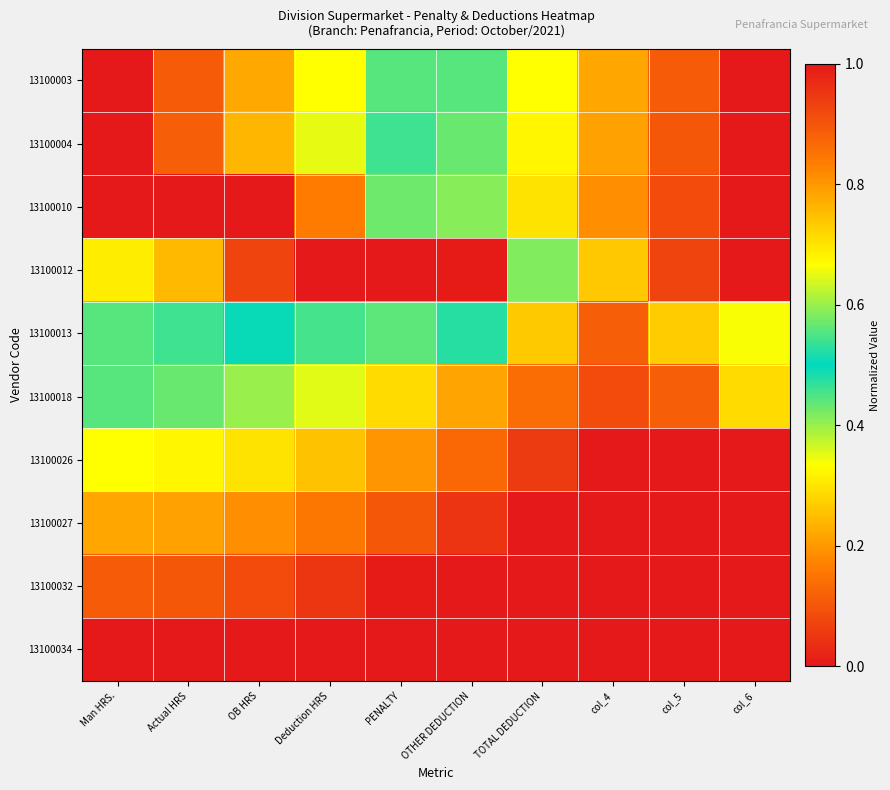

Count the number of data series in this chart.

10